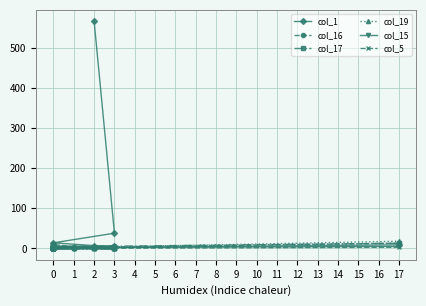

What is the sum of the col_15 values at 1 and 0?

1